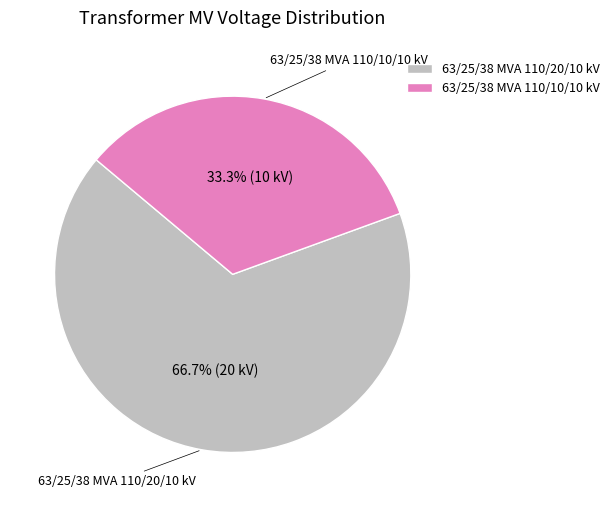

Rank the categories by value from lowest to highest.

63/25/38 MVA 110/10/10 kV, 63/25/38 MVA 110/20/10 kV